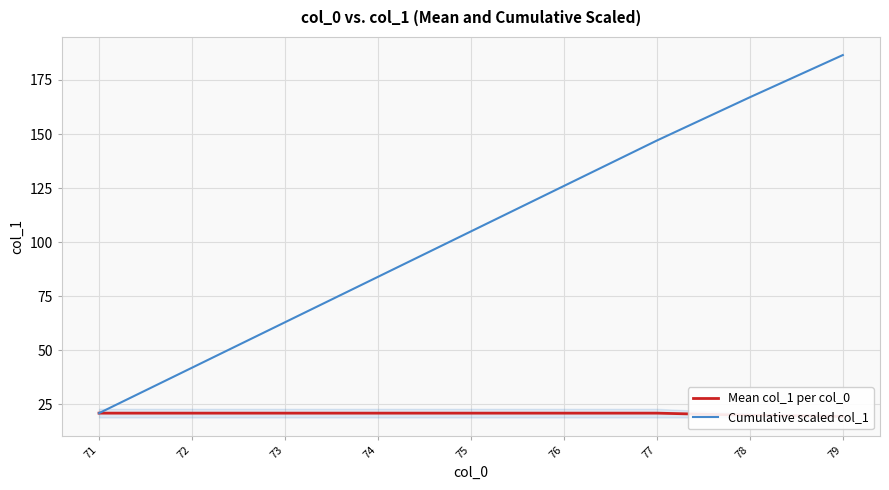

Reading right to left, what are all the values shown in this chart?

Mean col_1 per col_0: 19.5	20.0	21.0	21.0	21.0	21.0	21.0	21.0	21.0
Cumulative scaled col_1: 186.5	167.0	147.0	126.0	105.0	84.0	63.0	42.0	21.0